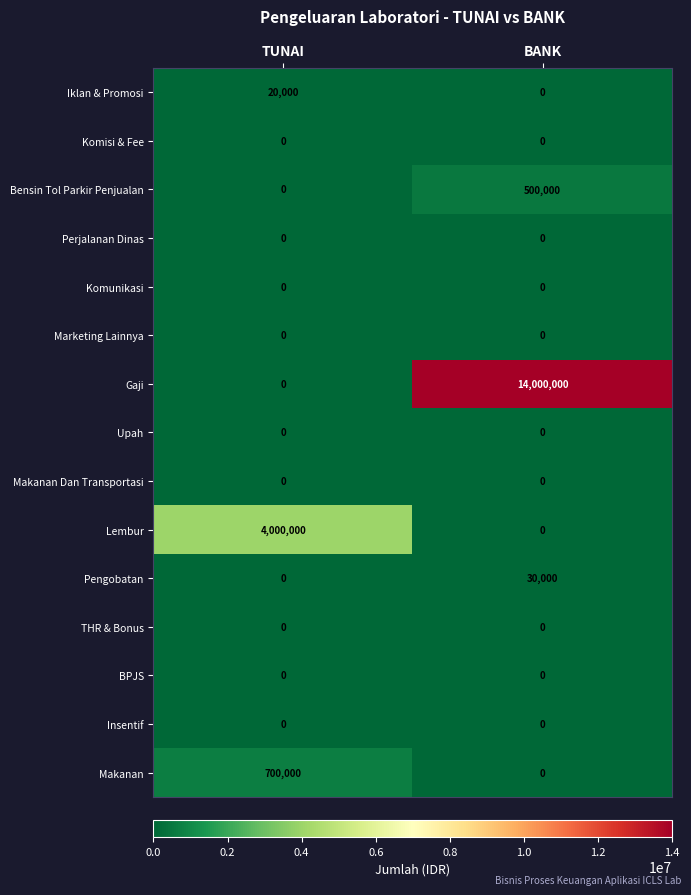

Reading left to right, extract all data points from this chart.

Iklan & Promosi: TUNAI=20000	BANK=0
Komisi & Fee: TUNAI=0	BANK=0
Bensin Tol Parkir Penjualan: TUNAI=0	BANK=500000
Perjalanan Dinas: TUNAI=0	BANK=0
Komunikasi: TUNAI=0	BANK=0
Marketing Lainnya: TUNAI=0	BANK=0
Gaji: TUNAI=0	BANK=14000000
Upah: TUNAI=0	BANK=0
Makanan Dan Transportasi: TUNAI=0	BANK=0
Lembur: TUNAI=4000000	BANK=0
Pengobatan: TUNAI=0	BANK=30000
THR & Bonus: TUNAI=0	BANK=0
BPJS: TUNAI=0	BANK=0
Insentif: TUNAI=0	BANK=0
Makanan: TUNAI=700000	BANK=0